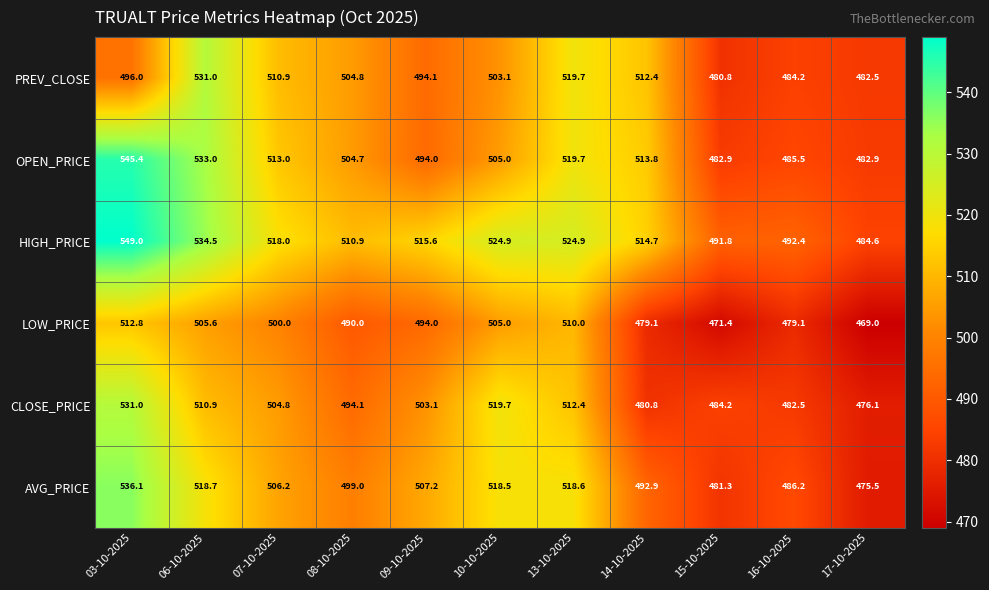

What is the spread (max minus min) of values at 13-10-2025?

14.9